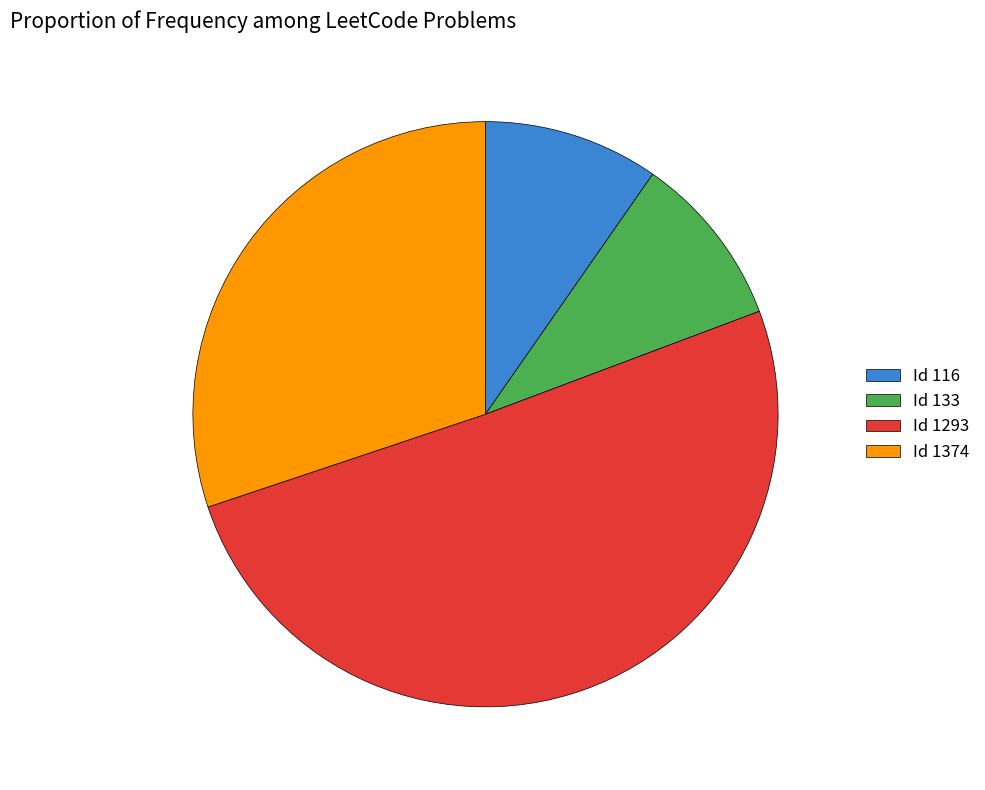

Which slice is the largest?

Id 1293